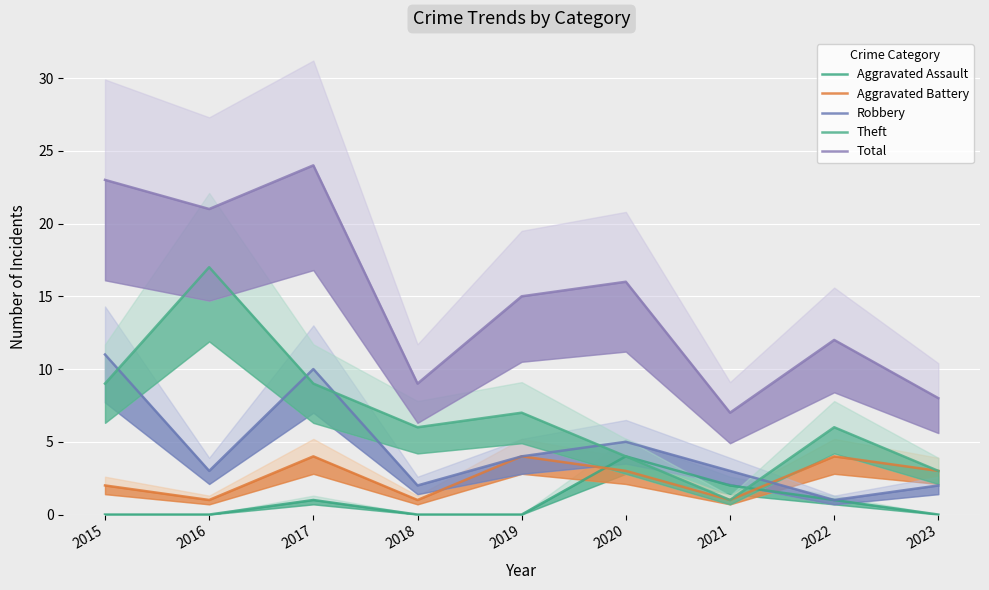

What is the minimum value for Theft?

1